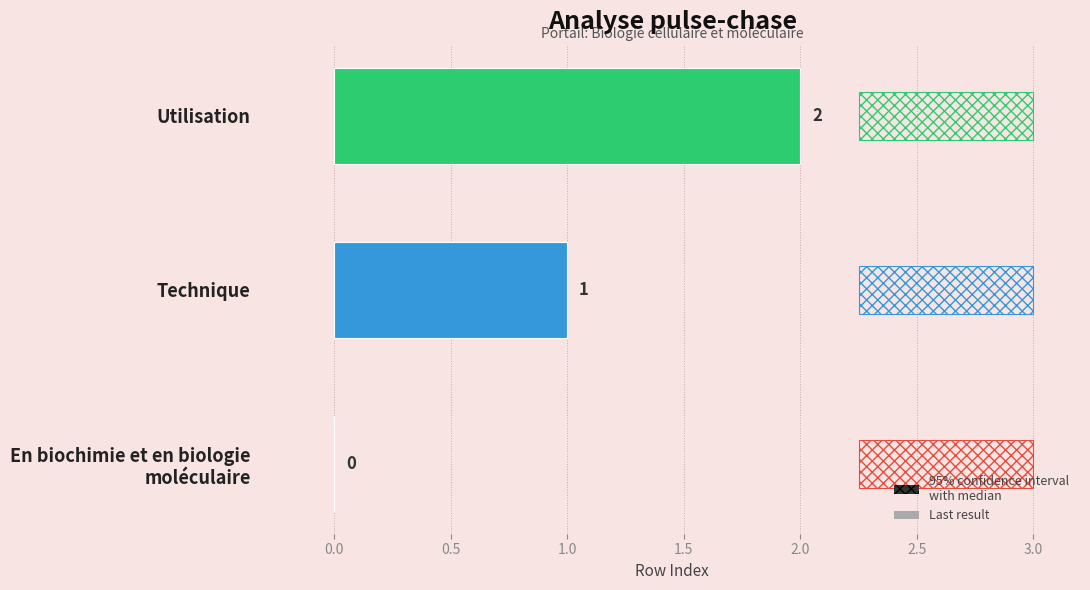

How many bars are there in total?

3